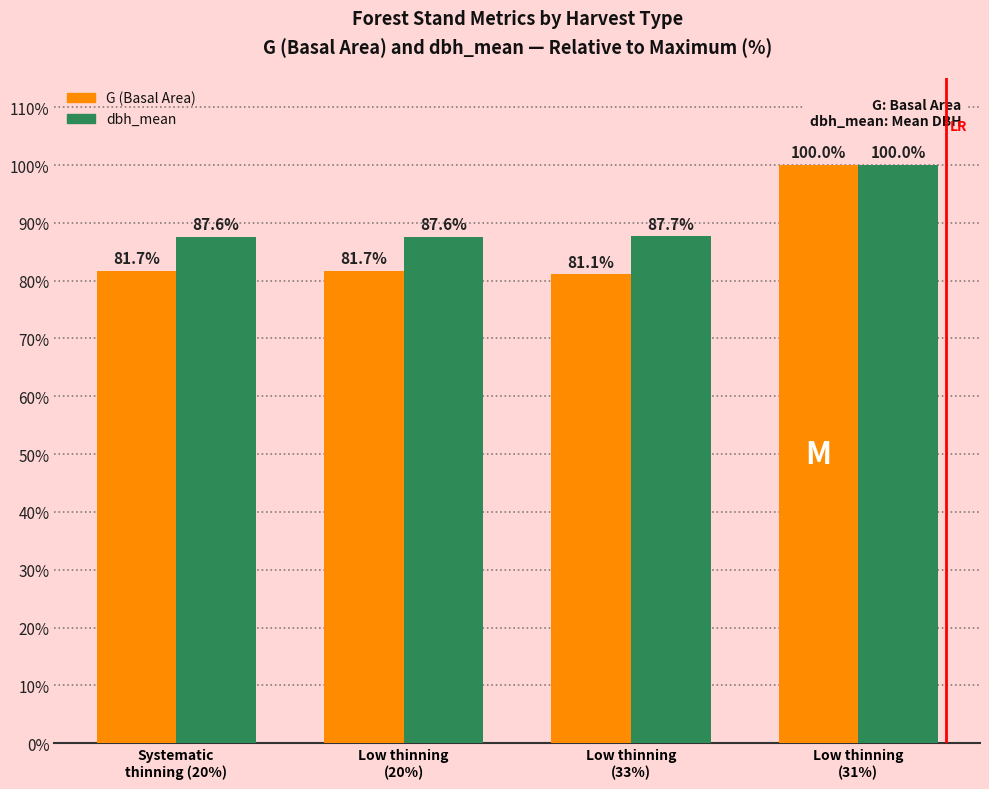

List the series in order of their overall mean, lowest first.

G (Basal Area), dbh_mean